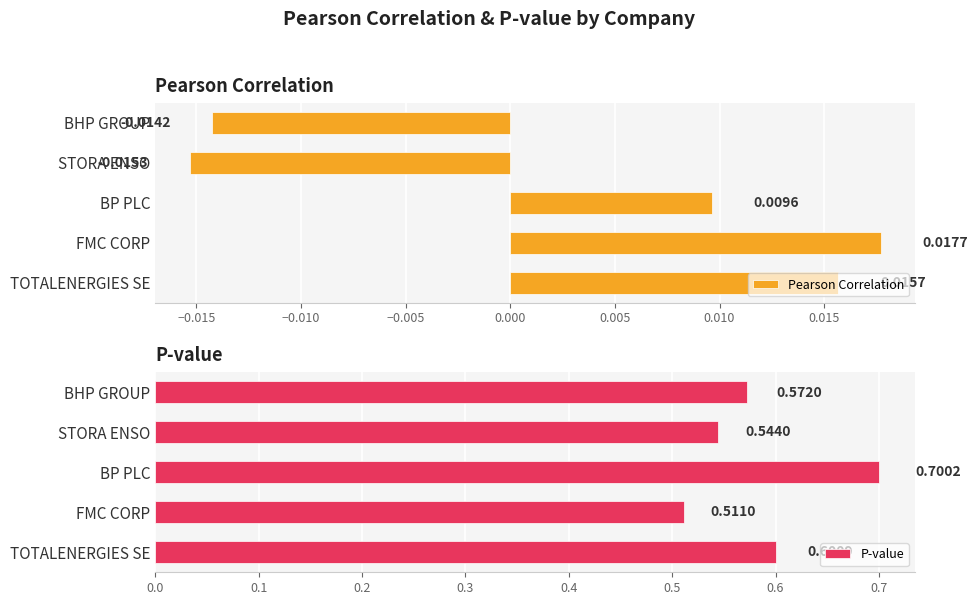

How many categories are shown in the chart?

5